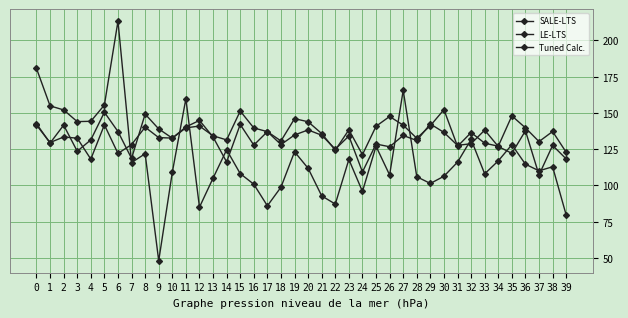

Which series ends up on top after the final intersection of SALE-LTS and Tuned Calc.?

Tuned Calc.